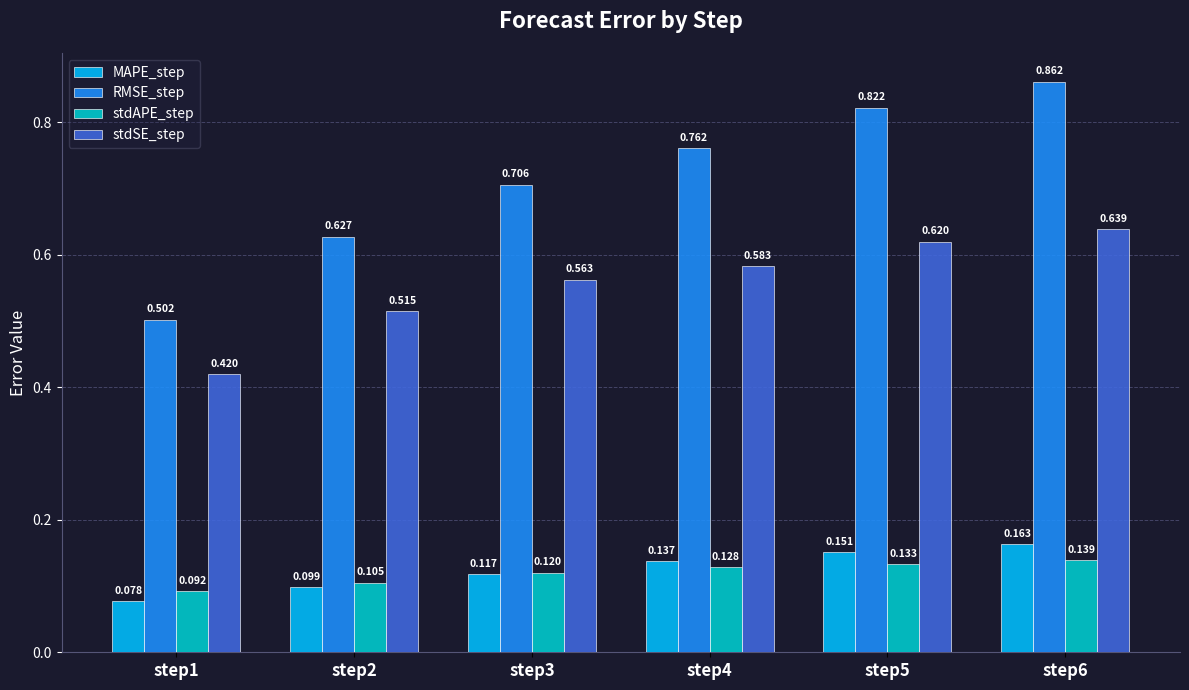

At step3, list the series in order from smallest to largest.

MAPE_step, stdAPE_step, stdSE_step, RMSE_step